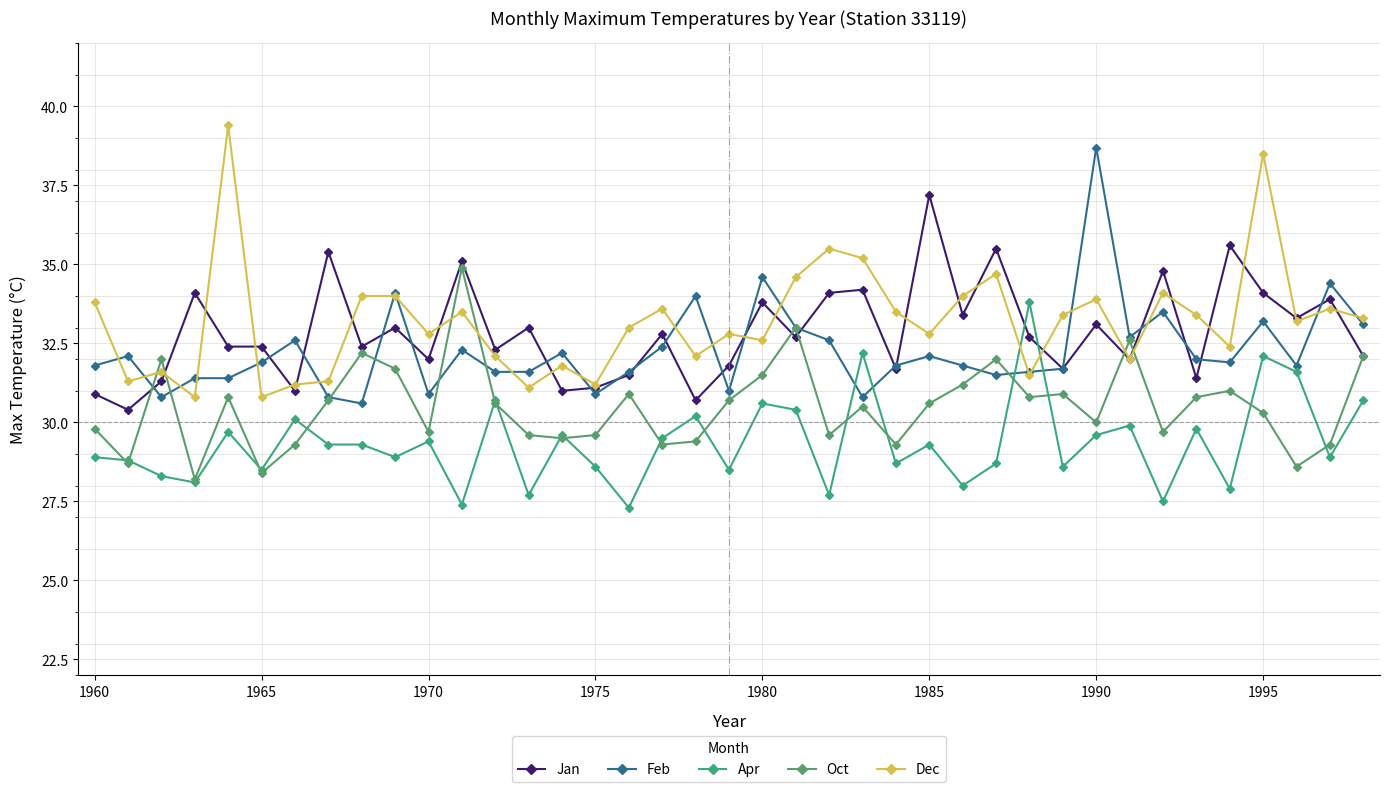

True or false: Jan has more than 2 interior local peaks.

True